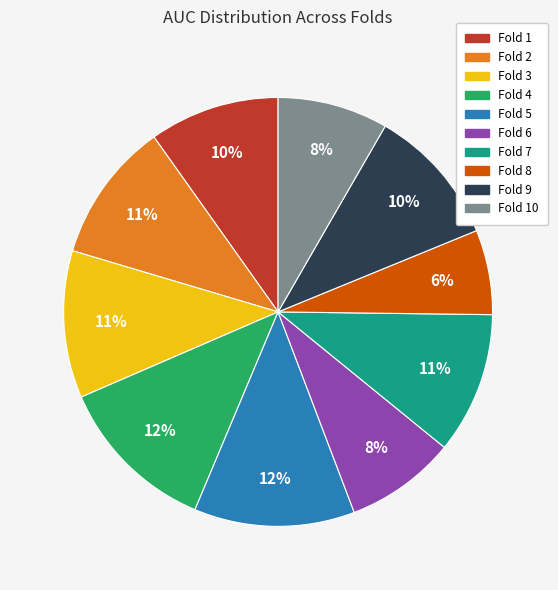

Is there any slice that represents more than half of the pie?

No